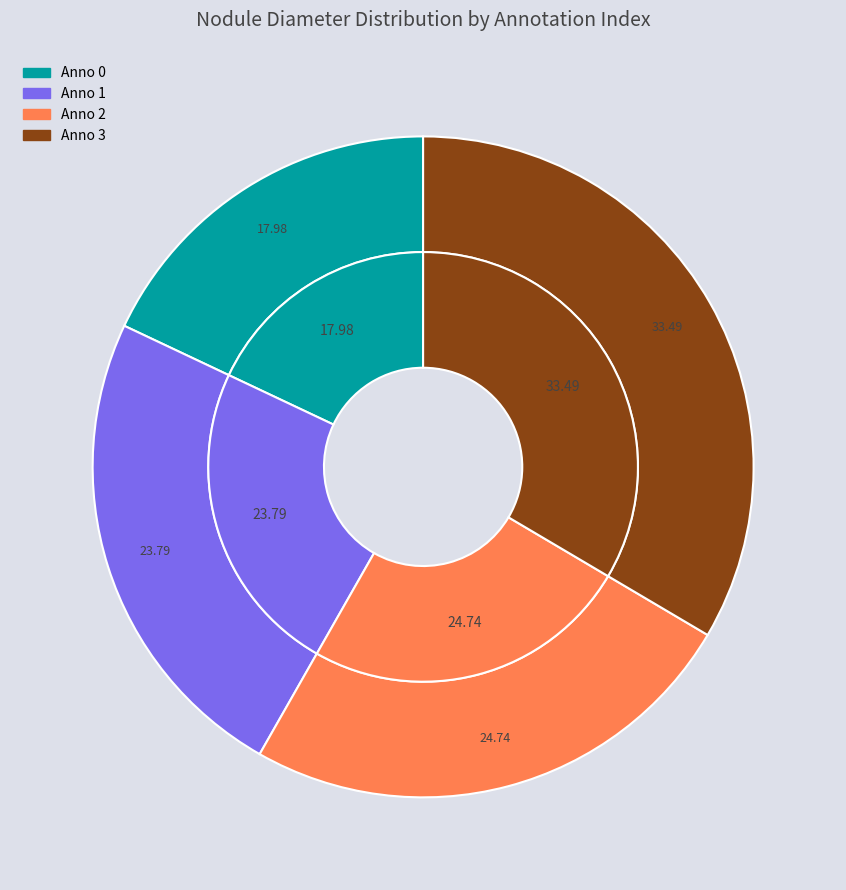

How many segments does this pie chart have?

4